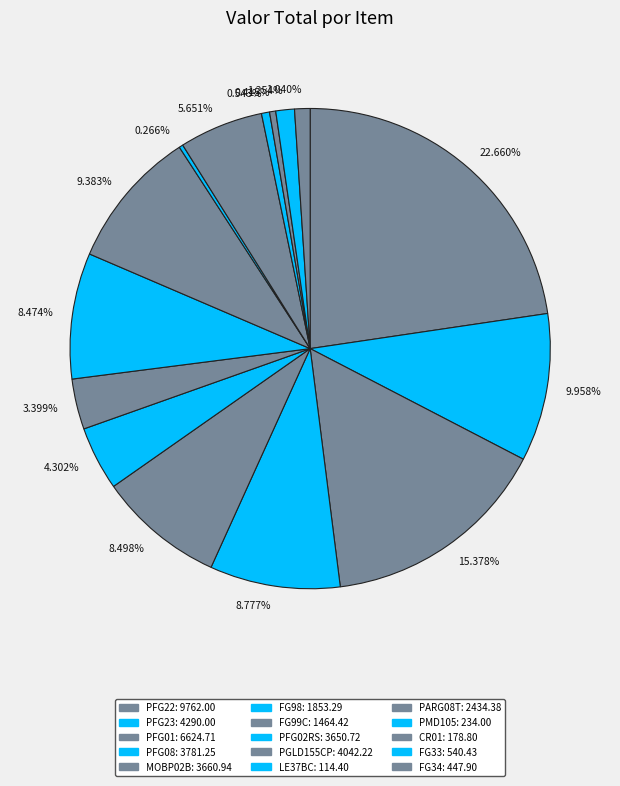

Combined, do 22.660% and 9.383% account for over 50%?

No